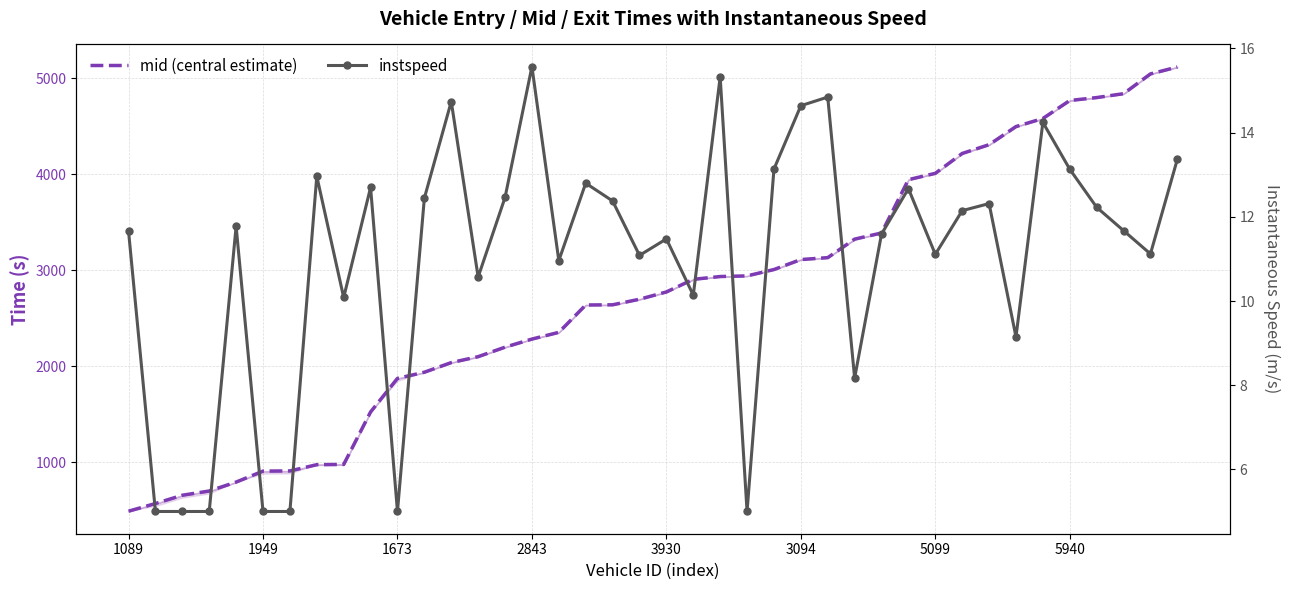

How many lines are shown in the chart?

2